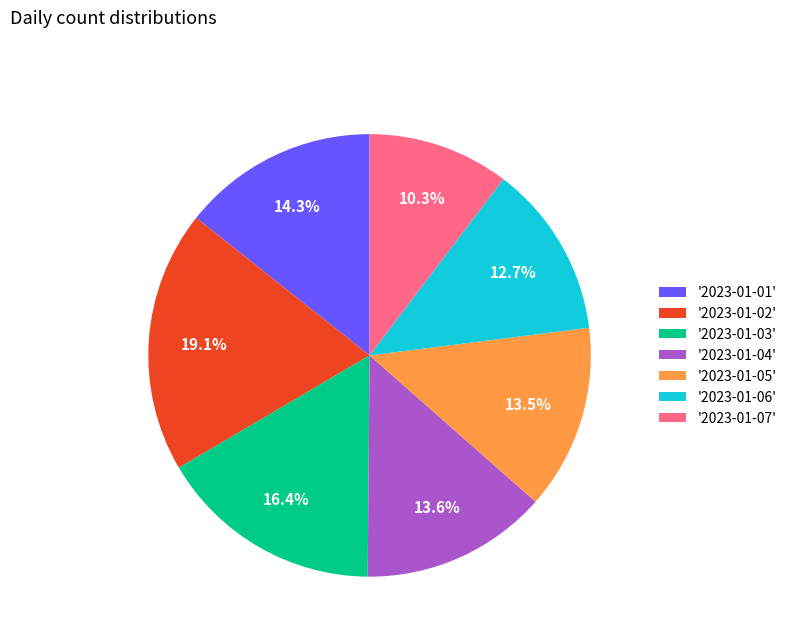

Does '2023-01-07' account for over 50% of the chart?

No